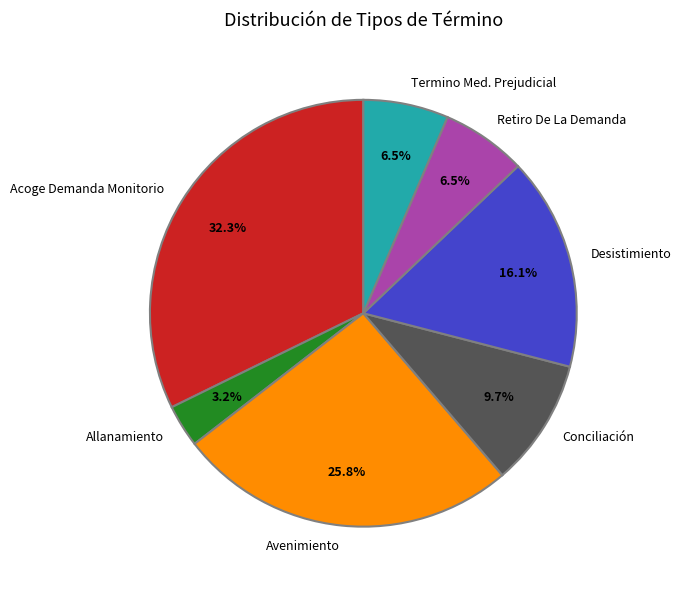

Which category has the smallest portion of the pie?

Allanamiento